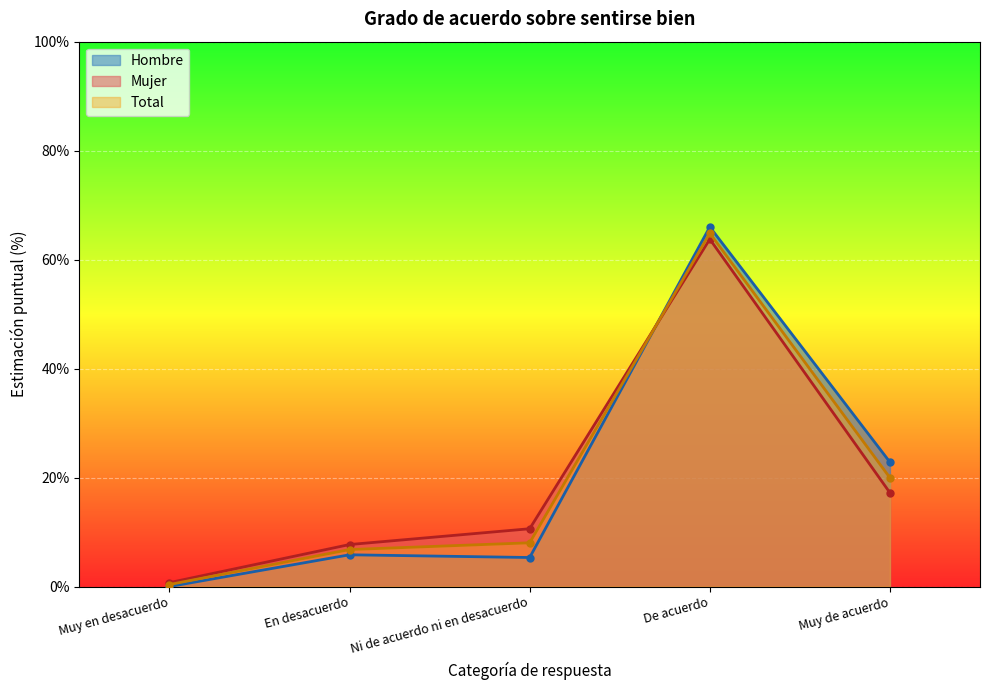

What is the label of the 5th point from the right?

Muy en desacuerdo